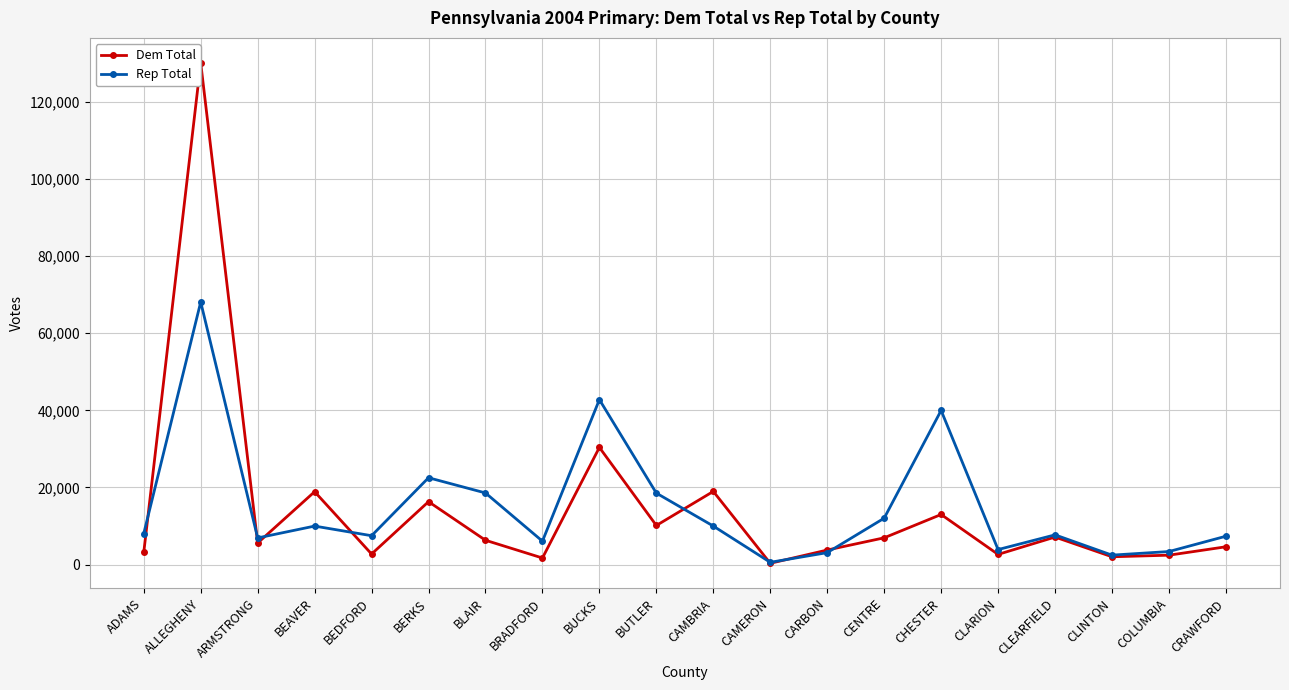

Which series has the largest total across all categories?

Rep Total